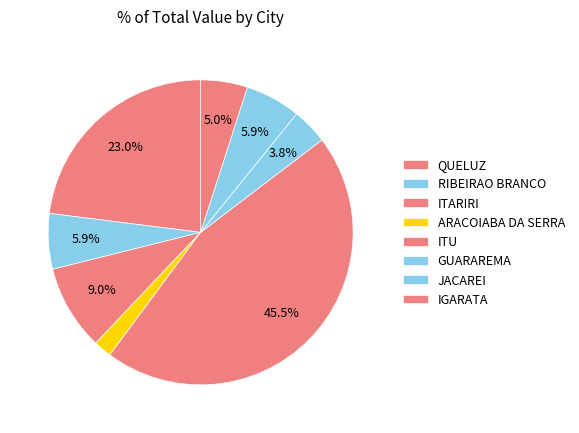

Count the number of slices in the pie.

8